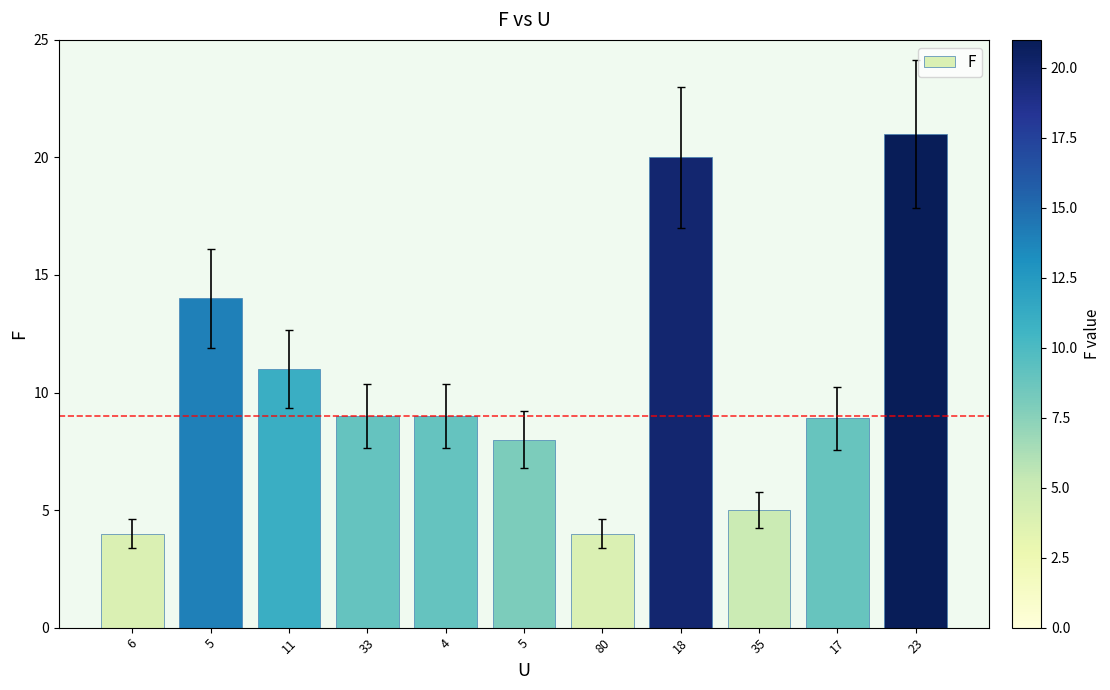

How many categories are shown in the chart?

11